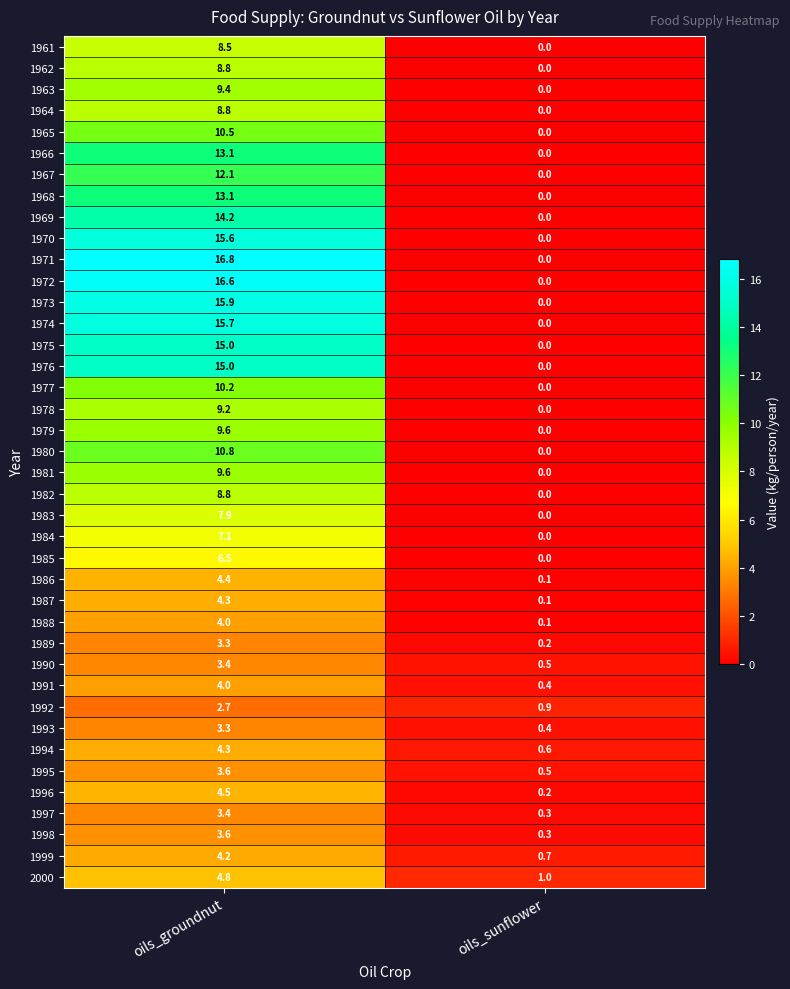

What is the average value of the 1962 series?

4.4